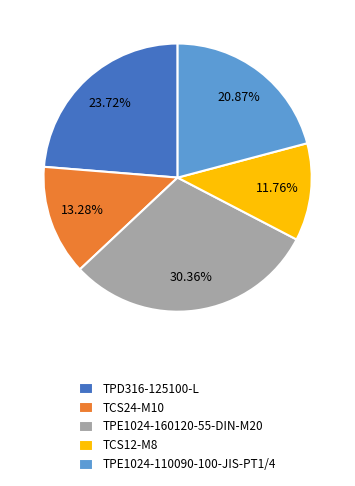

The TPD316-125100-L slice represents 24% of the pie. True or false?

True